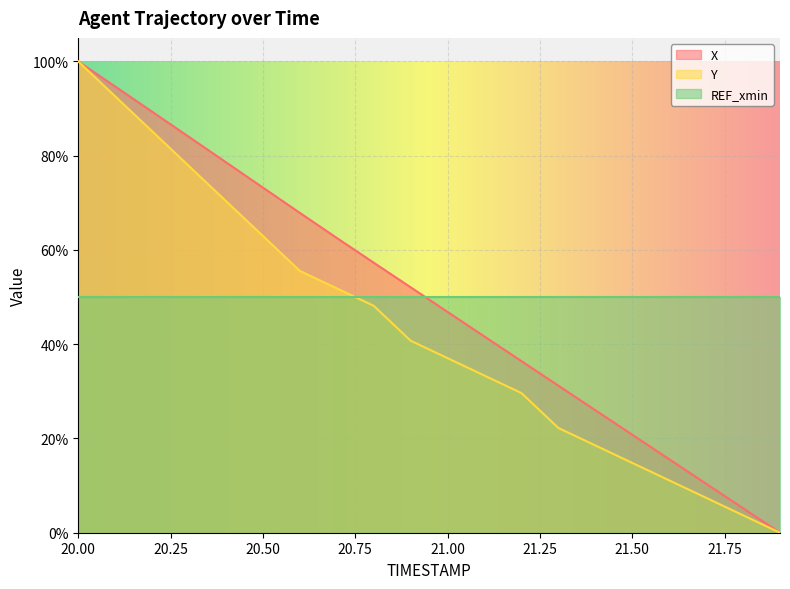

Reading right to left, what are all the values shown in this chart?

X: 21.9=0.0	21.8=0.1	21.7=0.1	21.6=0.2	21.5=0.2	21.4=0.3	21.3=0.3	21.2=0.4	21.1=0.4	21.0=0.5	20.9=0.5	20.8=0.6	20.7=0.6	20.6=0.7	20.5=0.7	20.4=0.8	20.3=0.8	20.2=0.9	20.1=0.9	20.0=1.0
Y: 21.9=0.0	21.8=0.0	21.7=0.1	21.6=0.1	21.5=0.1	21.4=0.2	21.3=0.2	21.2=0.3	21.1=0.3	21.0=0.4	20.9=0.4	20.8=0.5	20.7=0.5	20.6=0.6	20.5=0.6	20.4=0.7	20.3=0.8	20.2=0.9	20.1=0.9	20.0=1.0